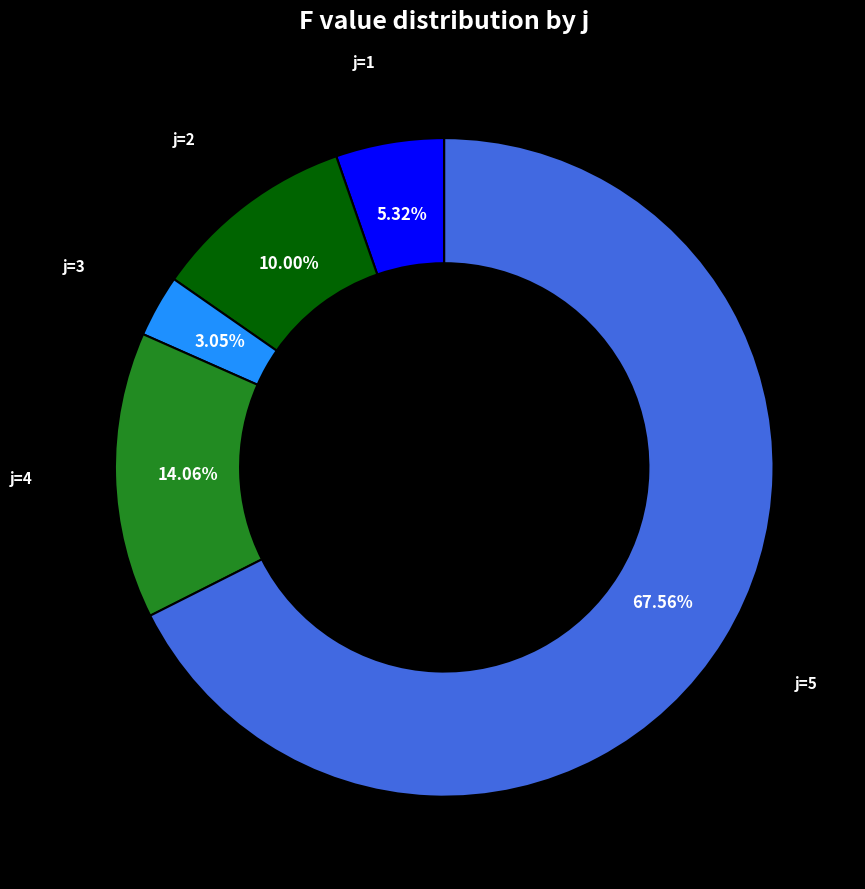

What is the majority slice?

j=5